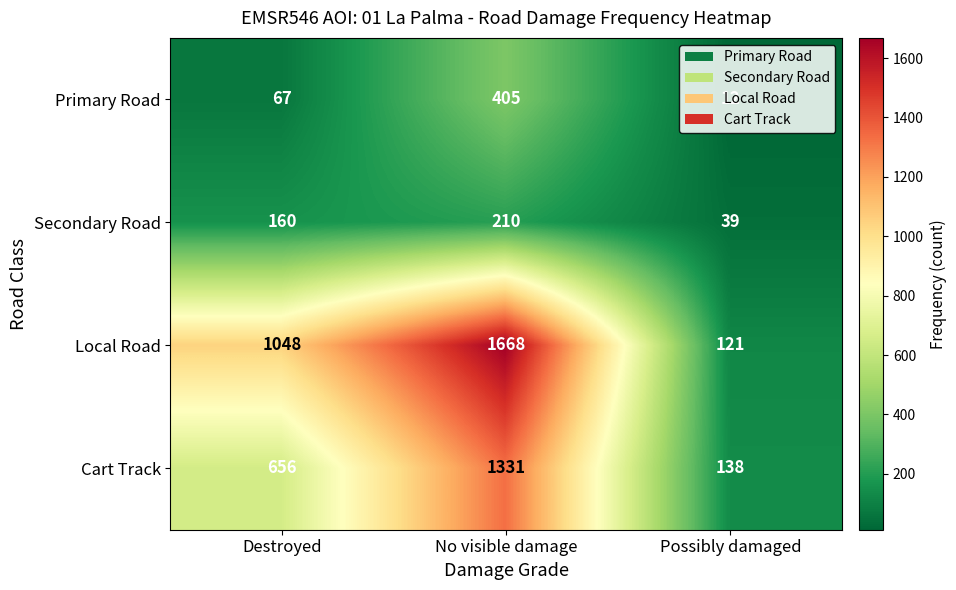

Is it true that Secondary Road equals 43 at No visible damage?

False